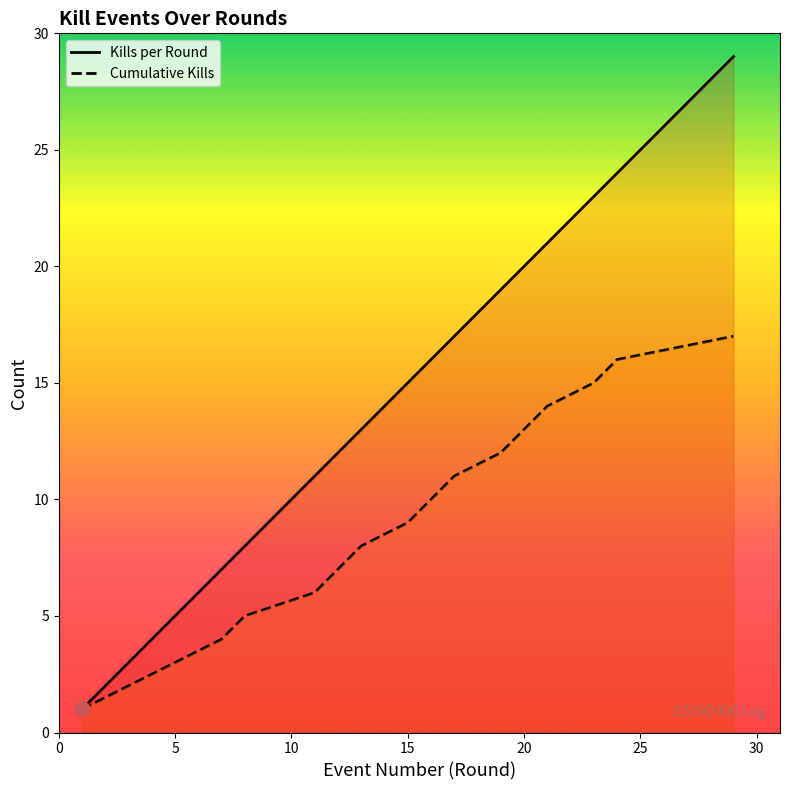

Which series reaches the minimum Y coordinate?

Kills per Round